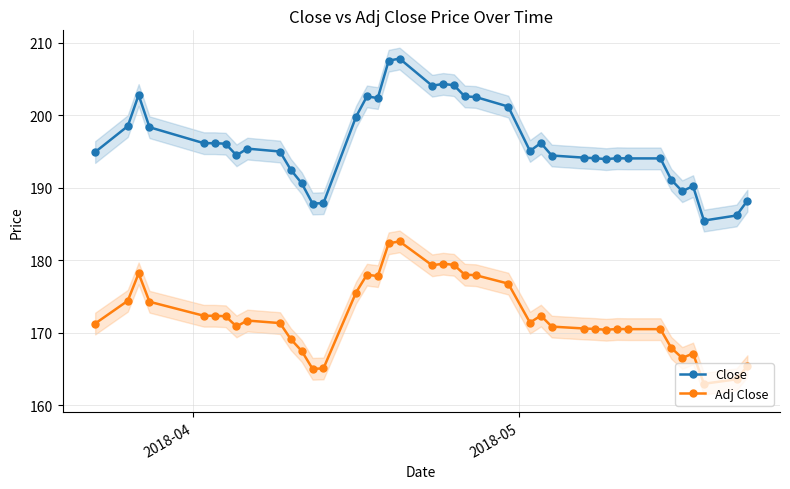

What is the value of the Adj Close point at the 29th from the left?

170.6